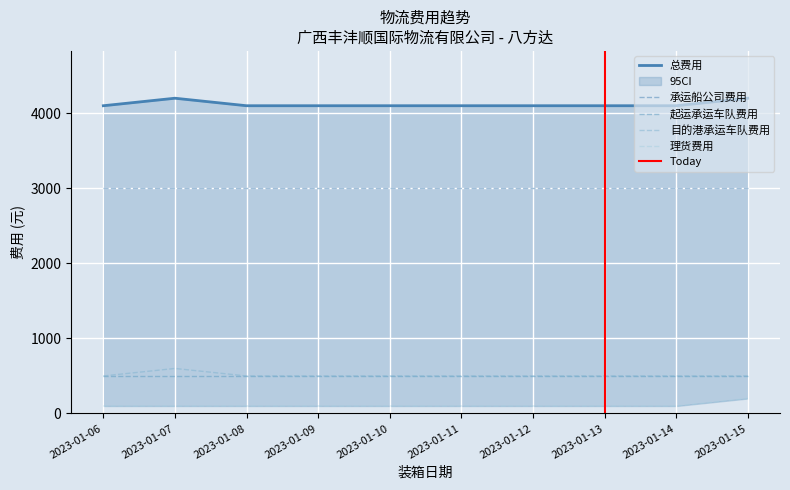

What is the minimum value shown in the chart?

100